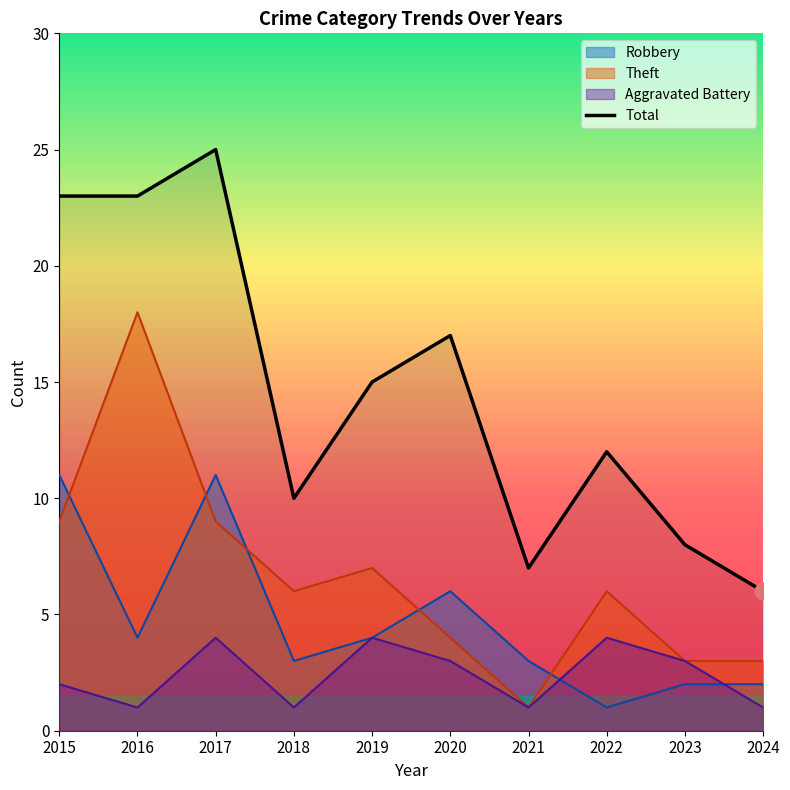

What are all the series names shown in the legend?

Robbery, Theft, Aggravated Battery, Total